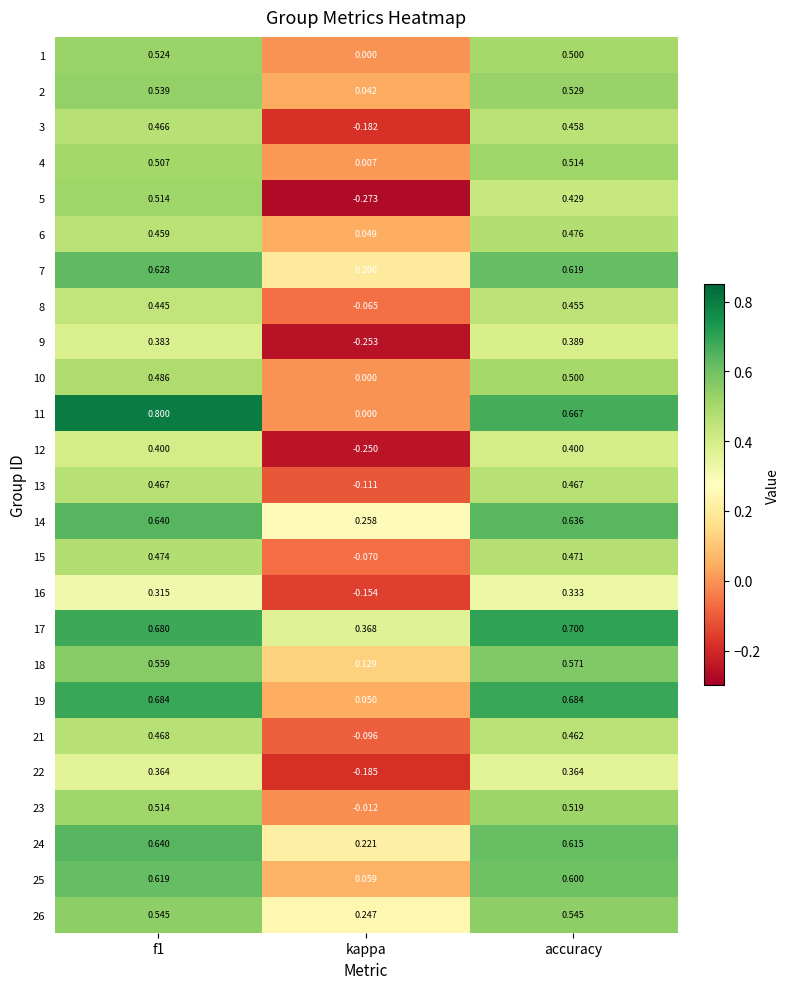

Which label corresponds to the smallest value in the chart?

kappa